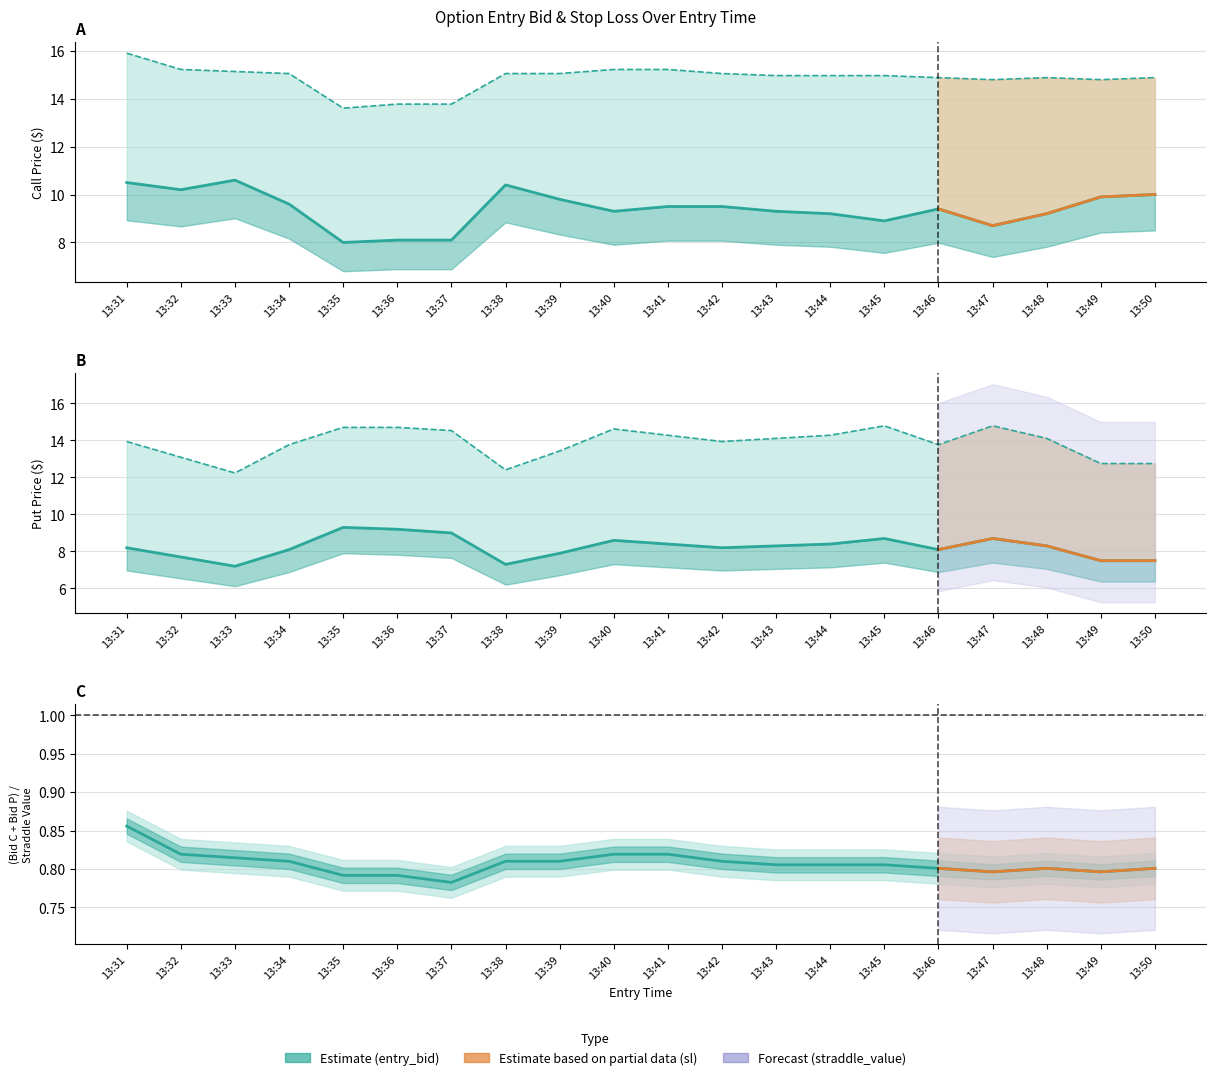

Where do entry_bid_C line and entry_bid_P line first cross each other?

13:34 and 13:35